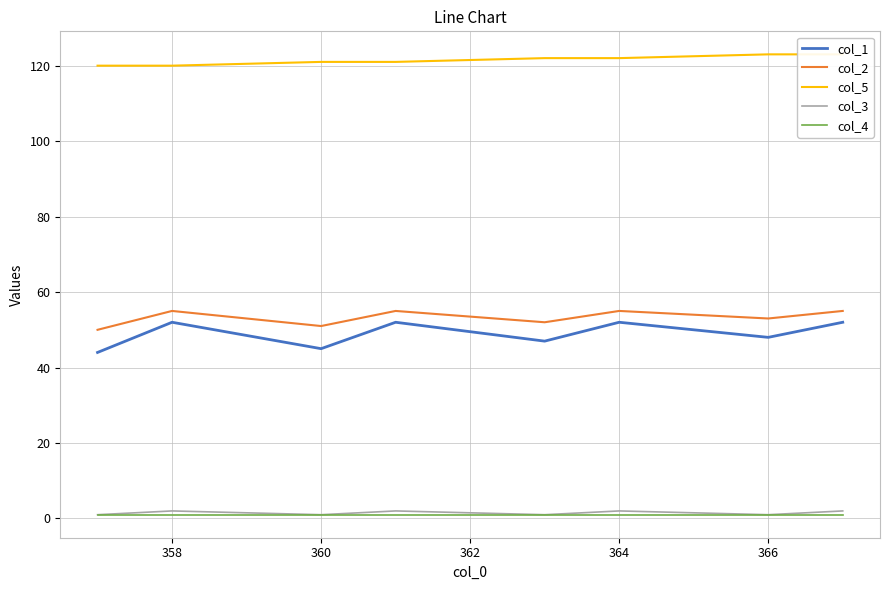

Is it true that col_3 equals 1 at 366?

True